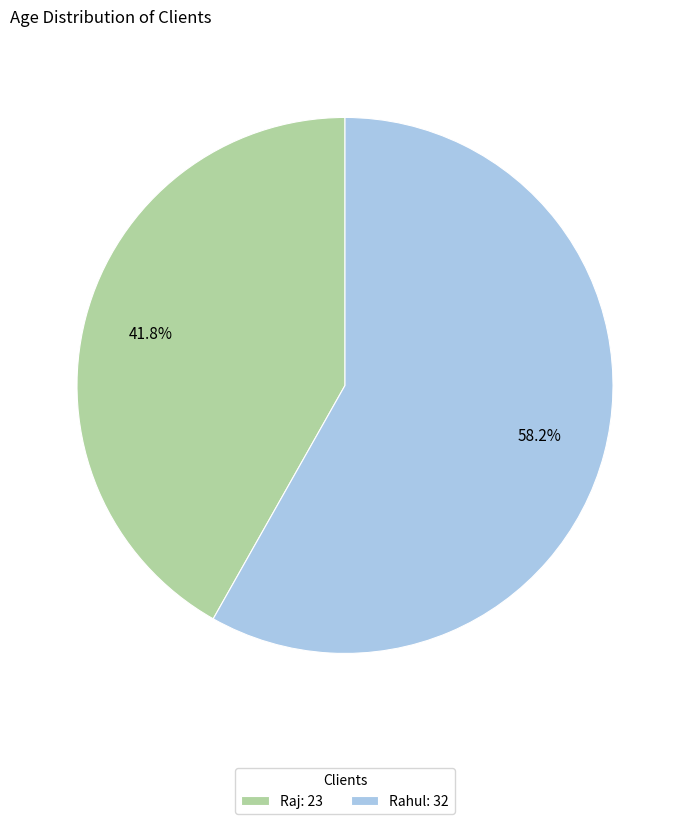

To the nearest percent, what percentage of the pie is Raj?

42%